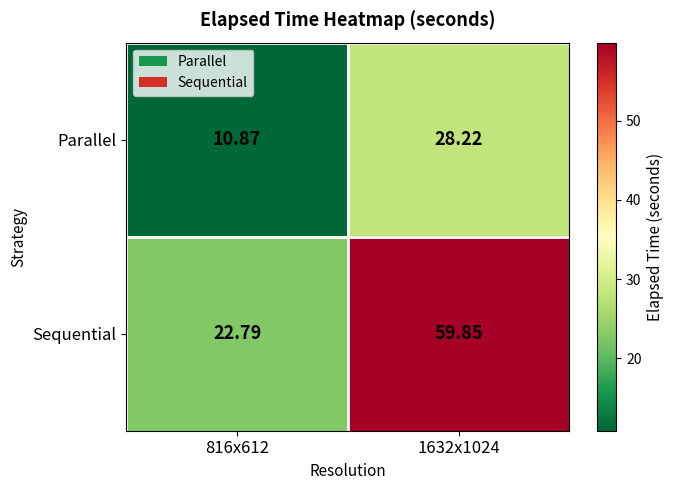

At which category is the sum across all series the highest?

1632x1024